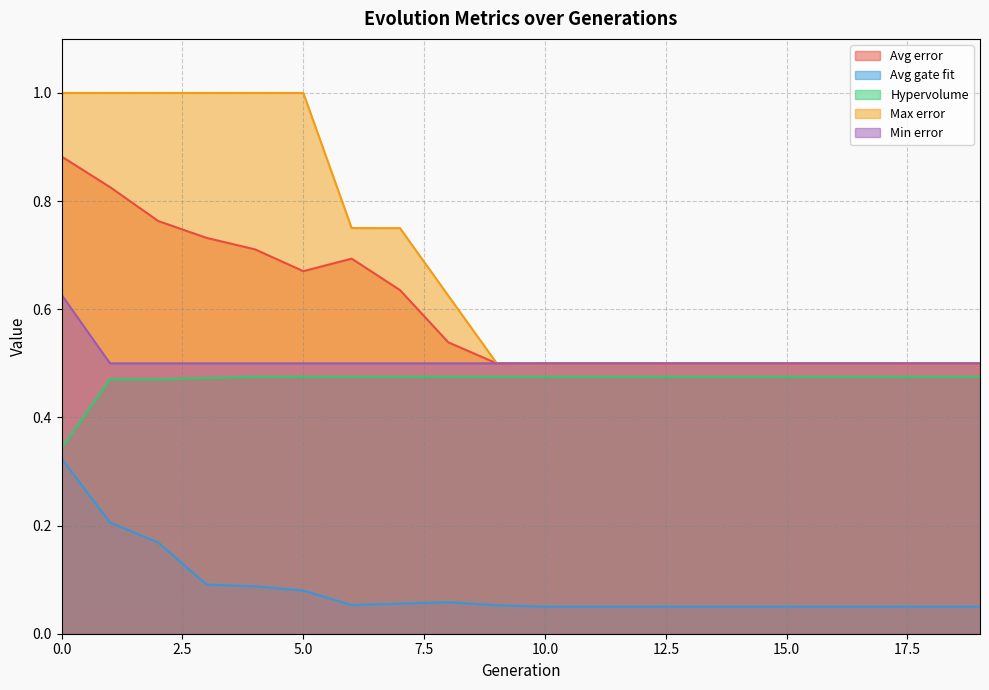

Reading left to right, what are all the values shown in this chart?

Avg error: 0=0.9	1=0.8	2=0.8	3=0.7	4=0.7	5=0.7	6=0.7	7=0.6	8=0.5	9=0.5	10=0.5	11=0.5	12=0.5	13=0.5	14=0.5	15=0.5	16=0.5	17=0.5	18=0.5	19=0.5
Avg gate fit: 0=0.3	1=0.2	2=0.2	3=0.1	4=0.1	5=0.1	6=0.1	7=0.1	8=0.1	9=0.1	10=0.1	11=0.1	12=0.1	13=0.1	14=0.1	15=0.1	16=0.1	17=0.1	18=0.1	19=0.1
Hypervolume: 0=0.3	1=0.5	2=0.5	3=0.5	4=0.5	5=0.5	6=0.5	7=0.5	8=0.5	9=0.5	10=0.5	11=0.5	12=0.5	13=0.5	14=0.5	15=0.5	16=0.5	17=0.5	18=0.5	19=0.5
Max error: 0=1.0	1=1.0	2=1.0	3=1.0	4=1.0	5=1.0	6=0.8	7=0.8	8=0.6	9=0.5	10=0.5	11=0.5	12=0.5	13=0.5	14=0.5	15=0.5	16=0.5	17=0.5	18=0.5	19=0.5
Min error: 0=0.6	1=0.5	2=0.5	3=0.5	4=0.5	5=0.5	6=0.5	7=0.5	8=0.5	9=0.5	10=0.5	11=0.5	12=0.5	13=0.5	14=0.5	15=0.5	16=0.5	17=0.5	18=0.5	19=0.5